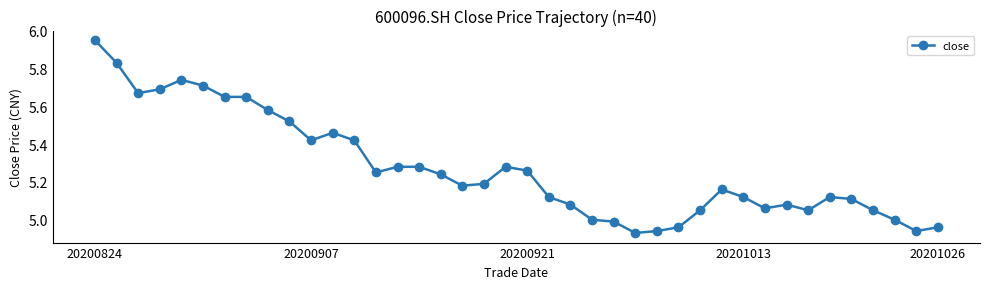

What is the difference between the second highest and minimum values?

0.9